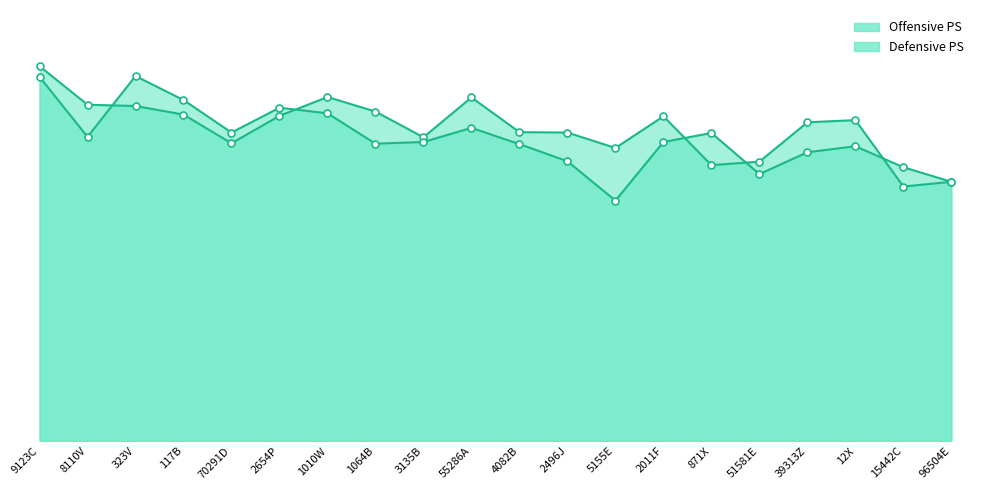

In Offensive PS, how many points are higher than both neighbors (excluding endpoints)?

4